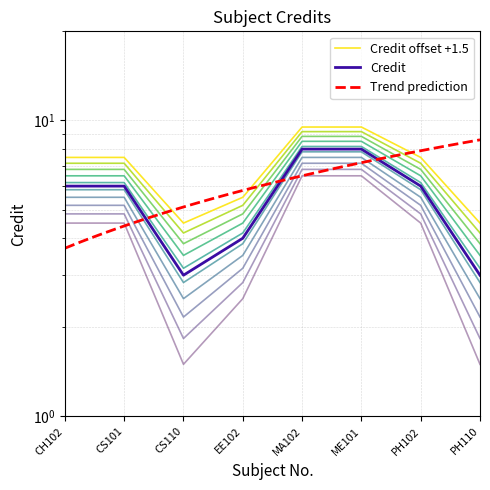

The chart shows a value of 4.2 at CH102. True or false?

False